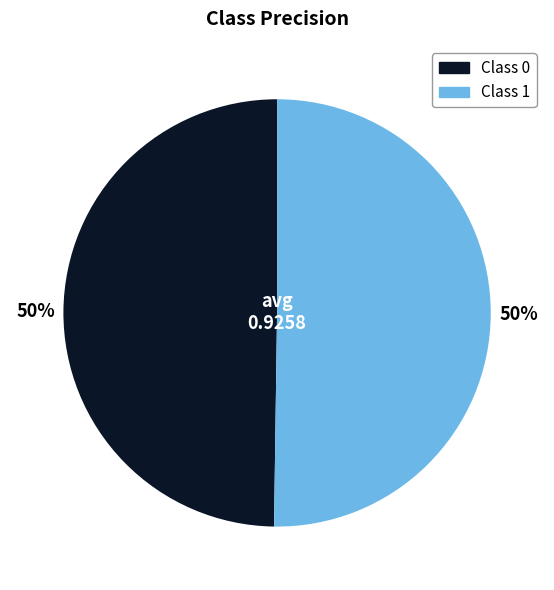

To the nearest percent, what is the average slice percentage?

50%